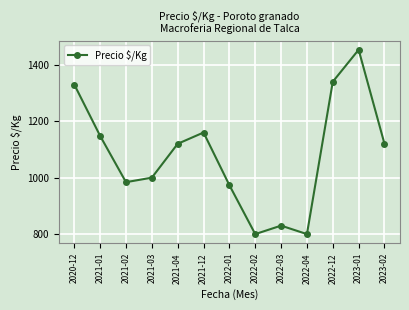

What is the average value?

1081.4